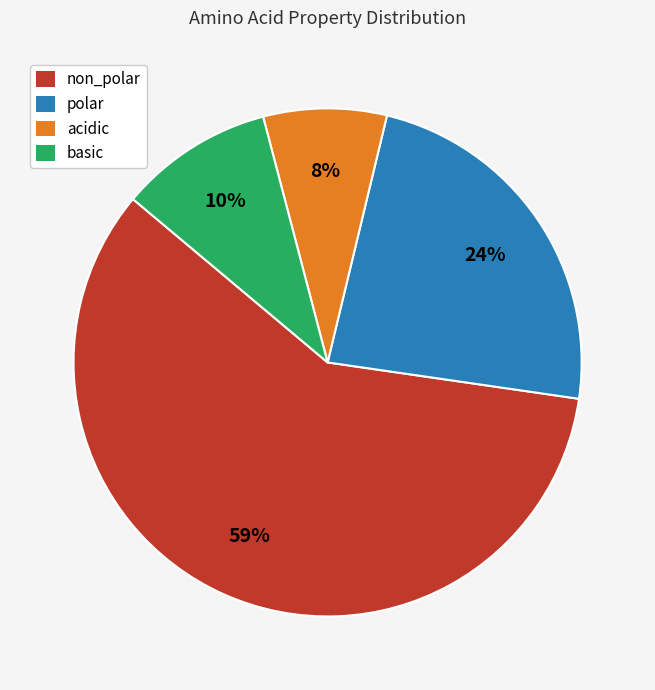

True or false: basic accounts for 23% of the total.

False